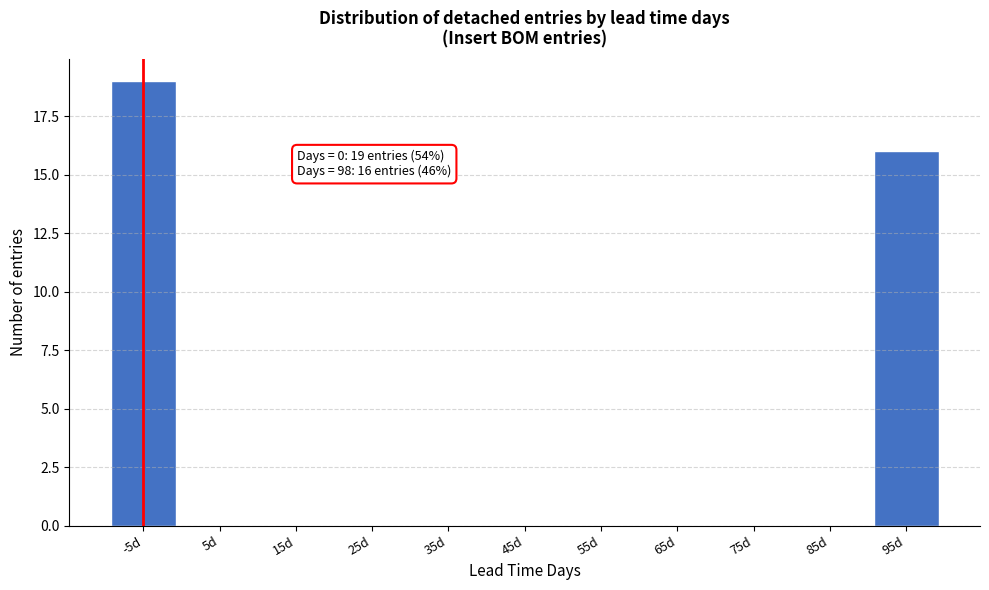

Reading right to left, list all the values displayed in this chart.

95d=16	85d=0	75d=0	65d=0	55d=0	45d=0	35d=0	25d=0	15d=0	5d=0	-5d=19